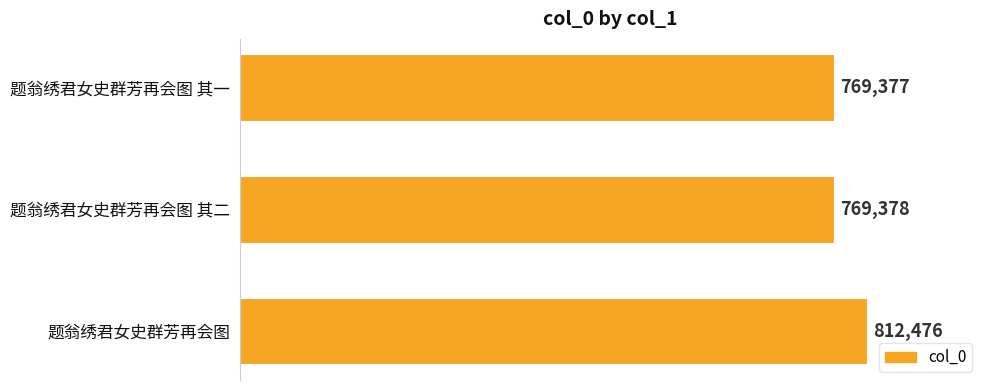

Reading bottom to top, what are all the values shown in this chart?

题翁绣君女史群芳再会图=812476	题翁绣君女史群芳再会图 其二=769378	题翁绣君女史群芳再会图 其一=769377